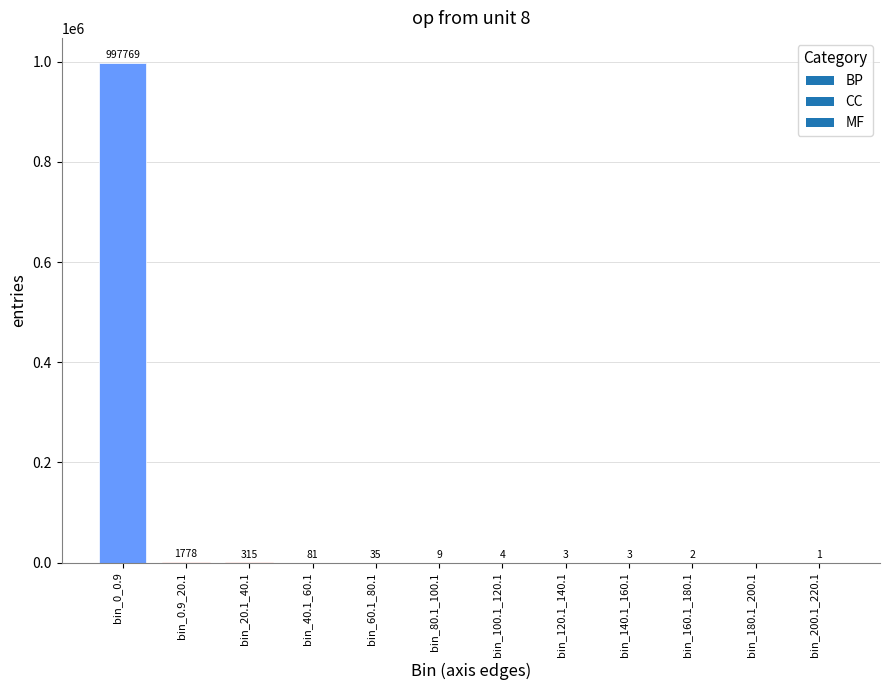

The chart shows a value of 1 at bin_200.1_220.1. True or false?

True